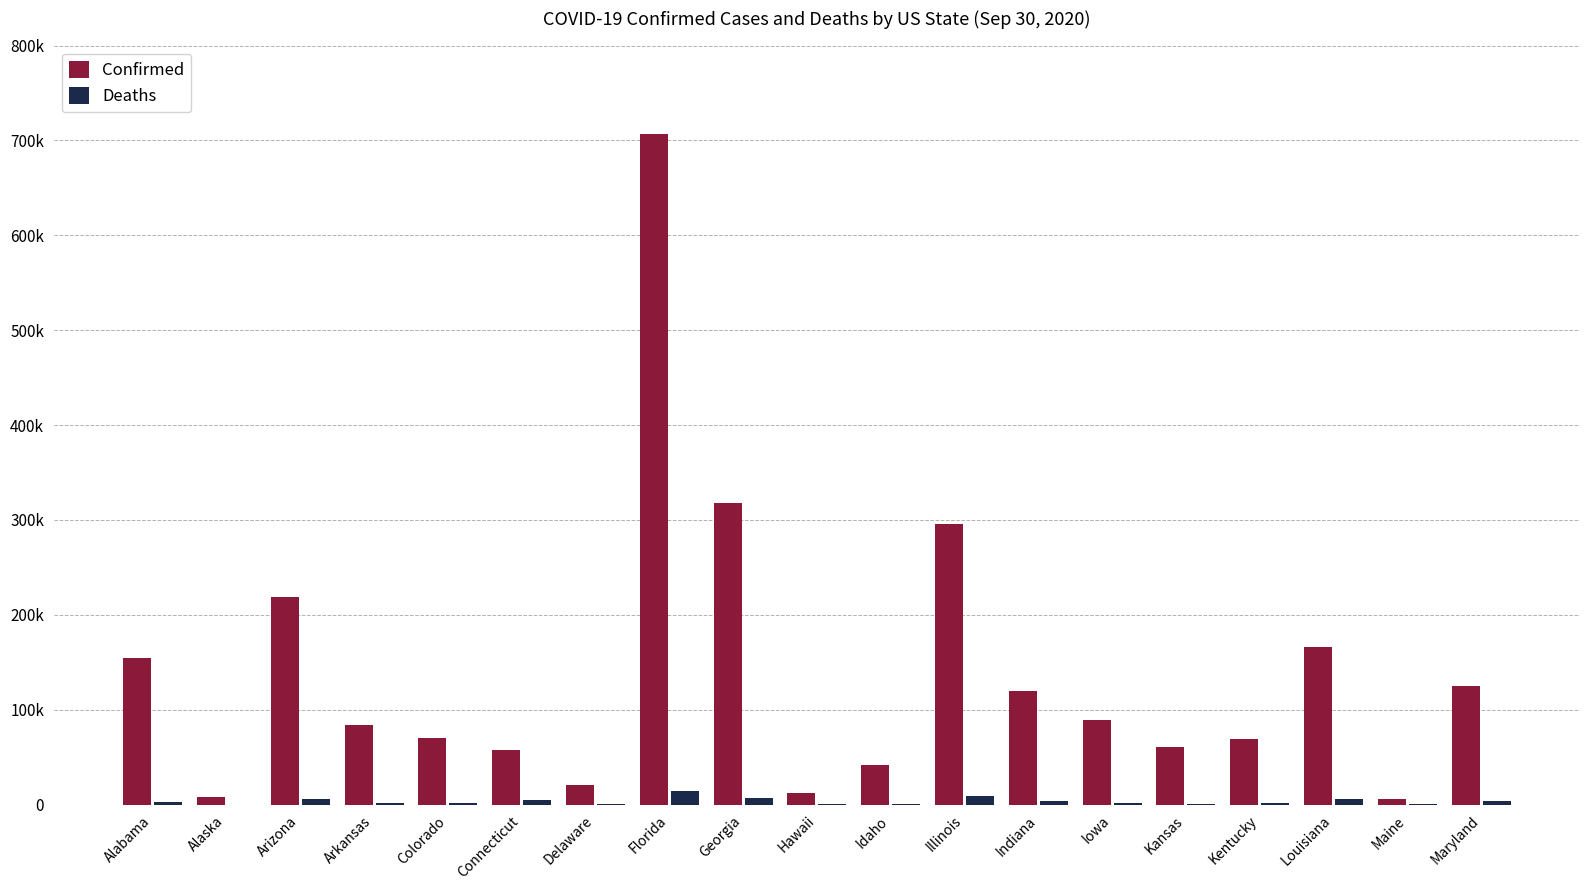

Are the bars horizontal?

No